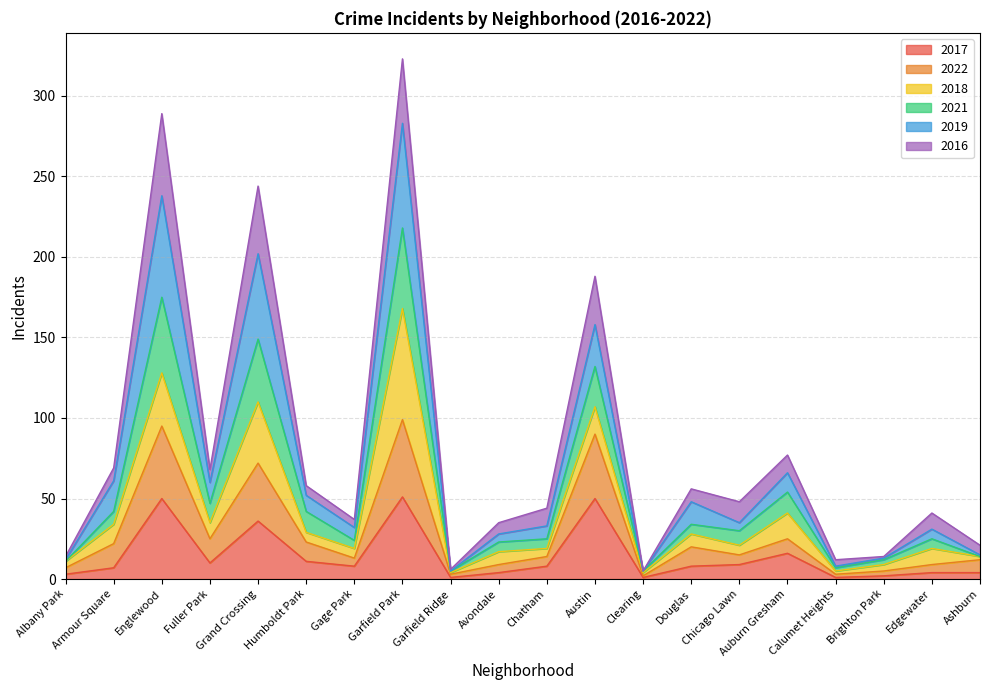

What is the highest value of the 2017 series?

51